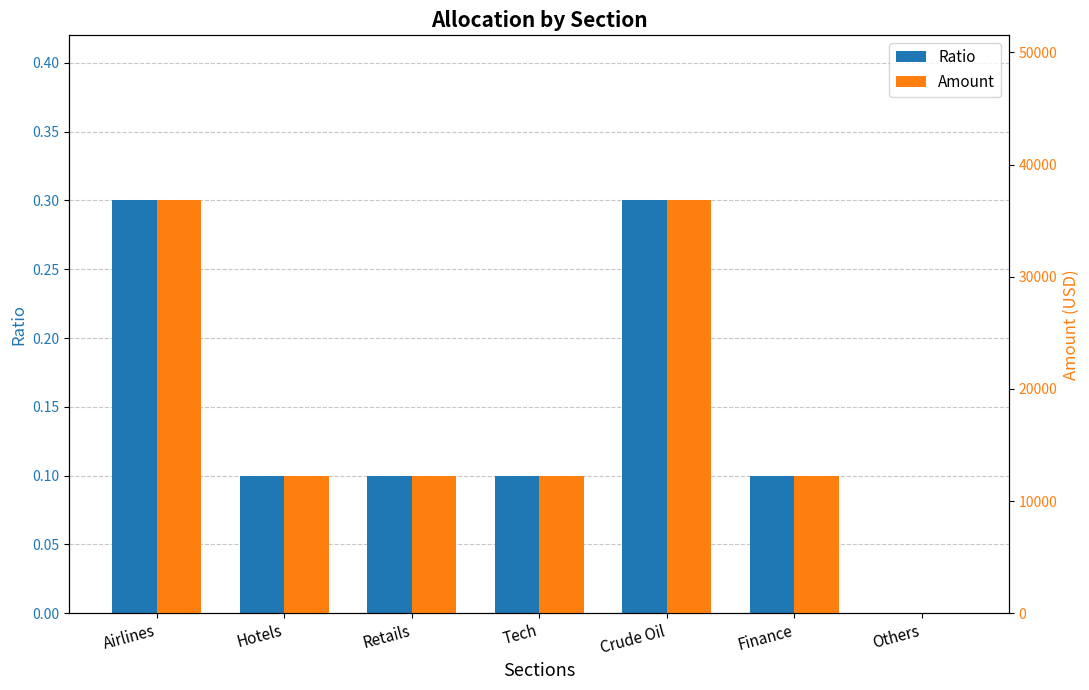

What are all the series names shown in the legend?

Ratio, Amount